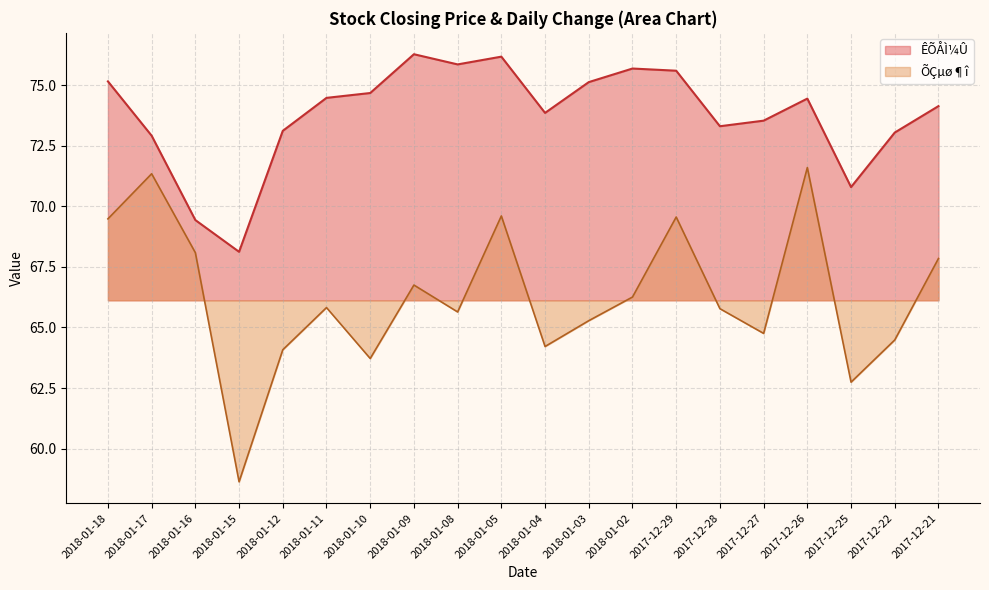

What is the approximate value of ÕÇµø¶î at 2018-01-04?

64.2